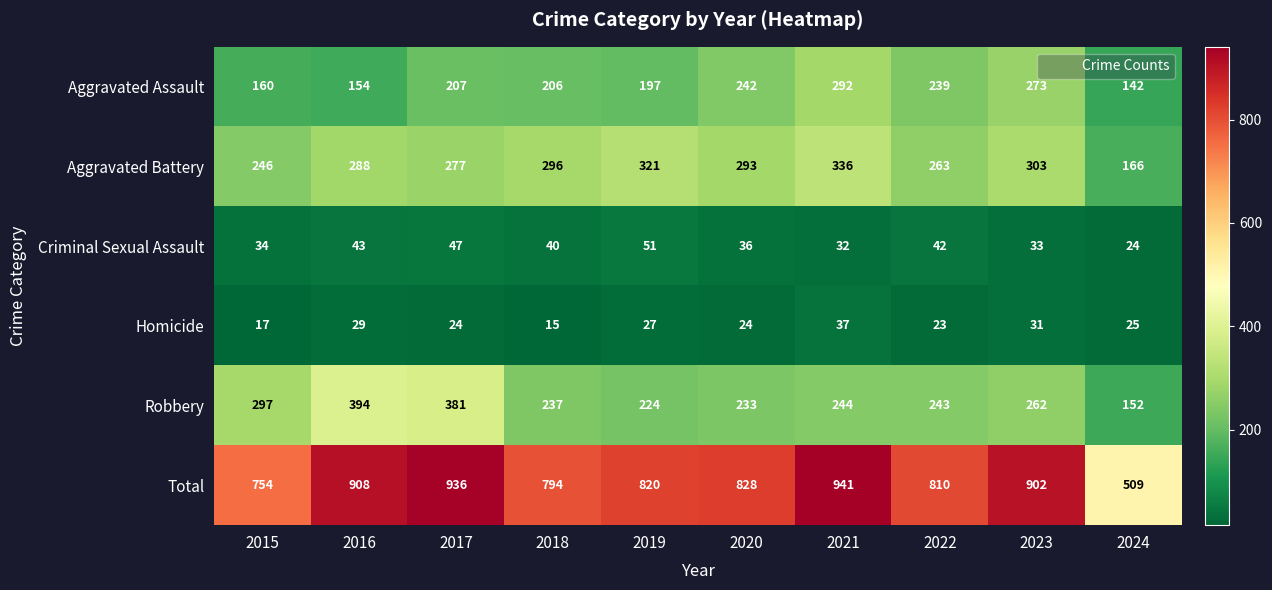

What is the maximum value shown in the chart?

941